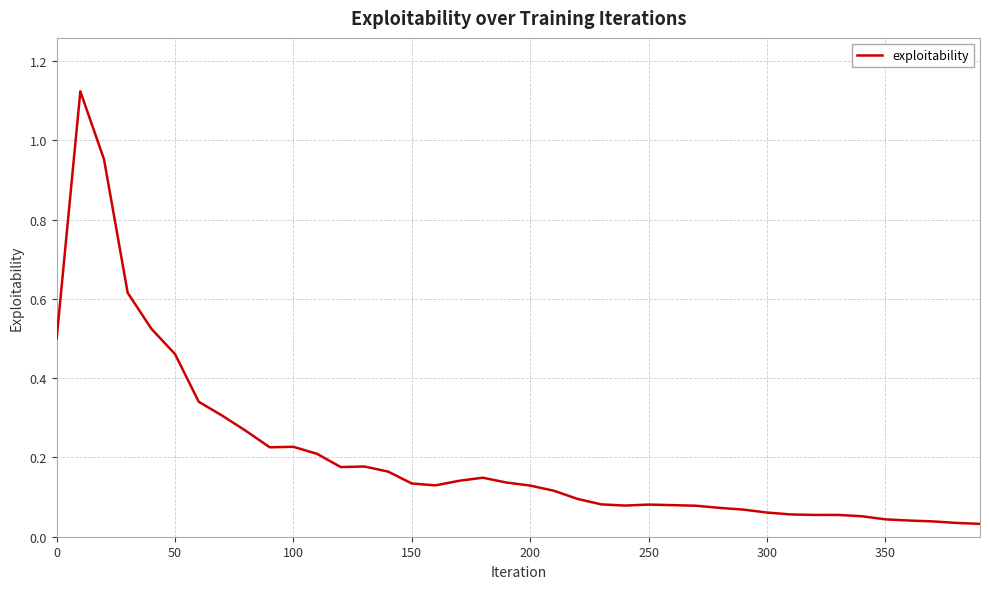

Does the chart have visible grid lines?

Yes